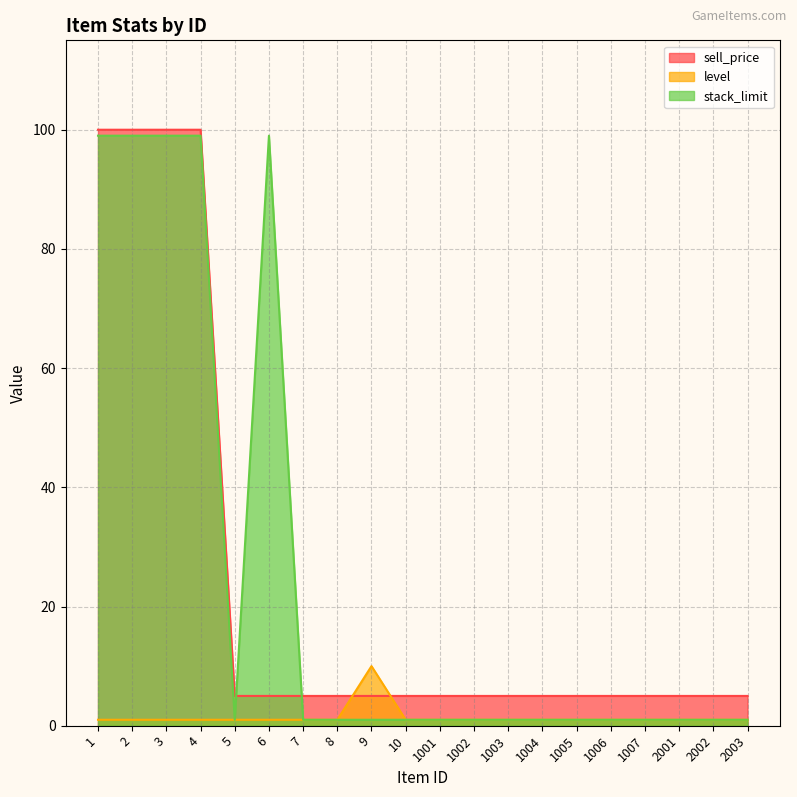

Where is level nearest to the value 5?

1